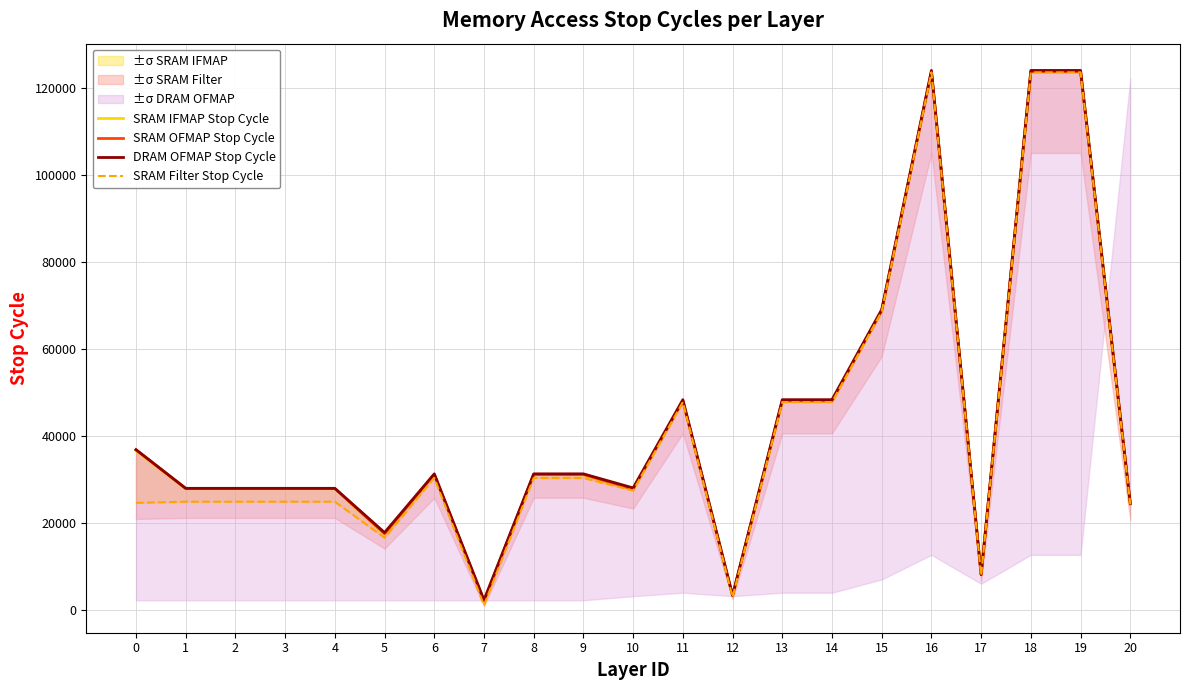

How many interior local valleys does the SRAM IFMAP Stop Cycle series have?

5